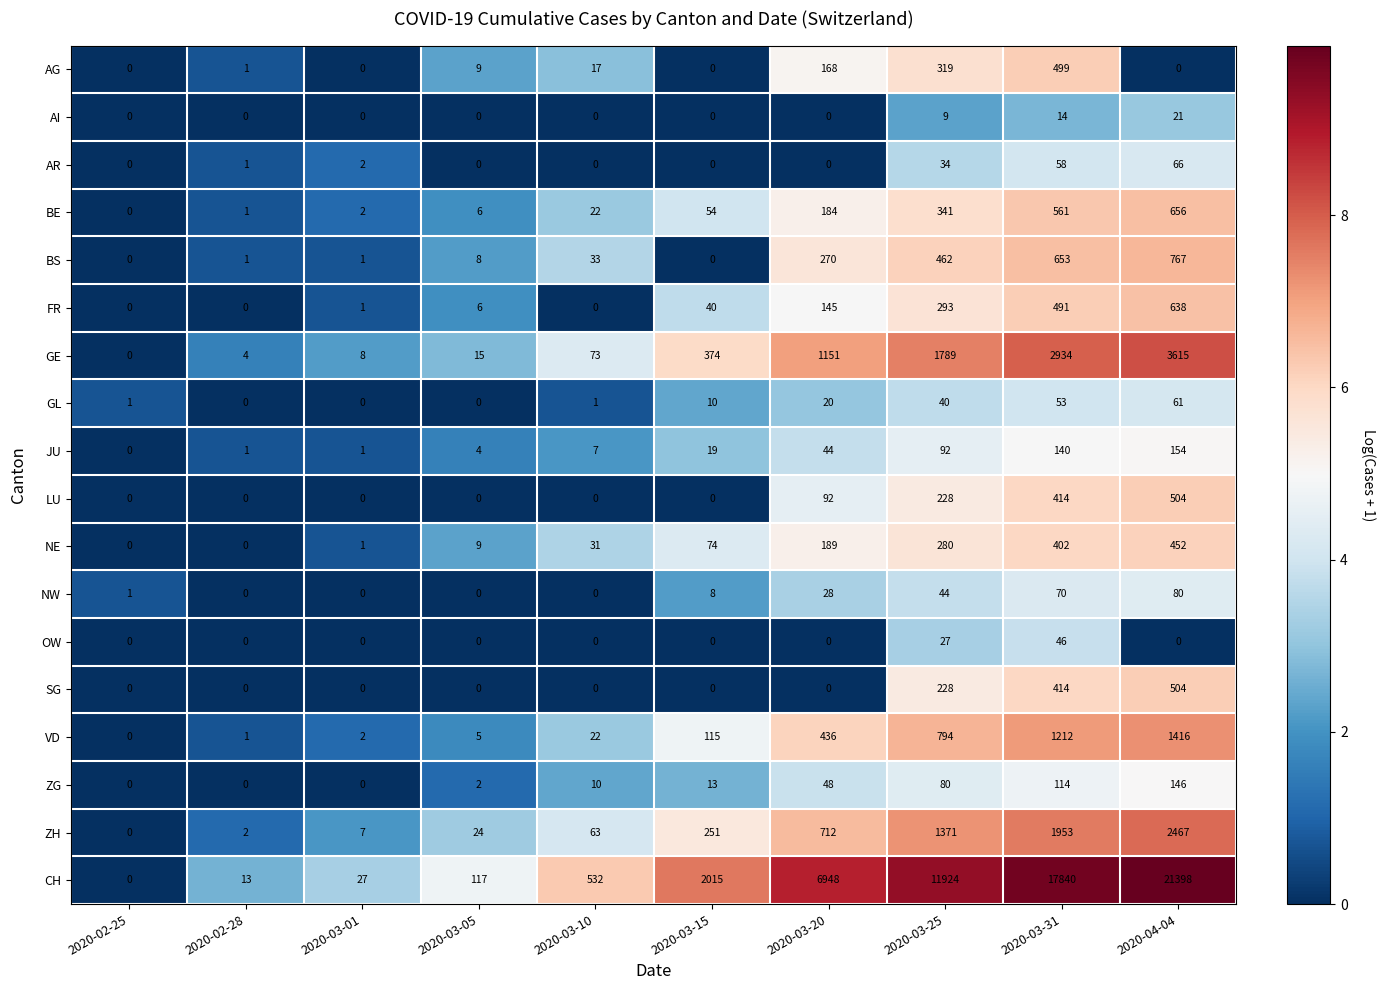

How many data points does each series have?

10